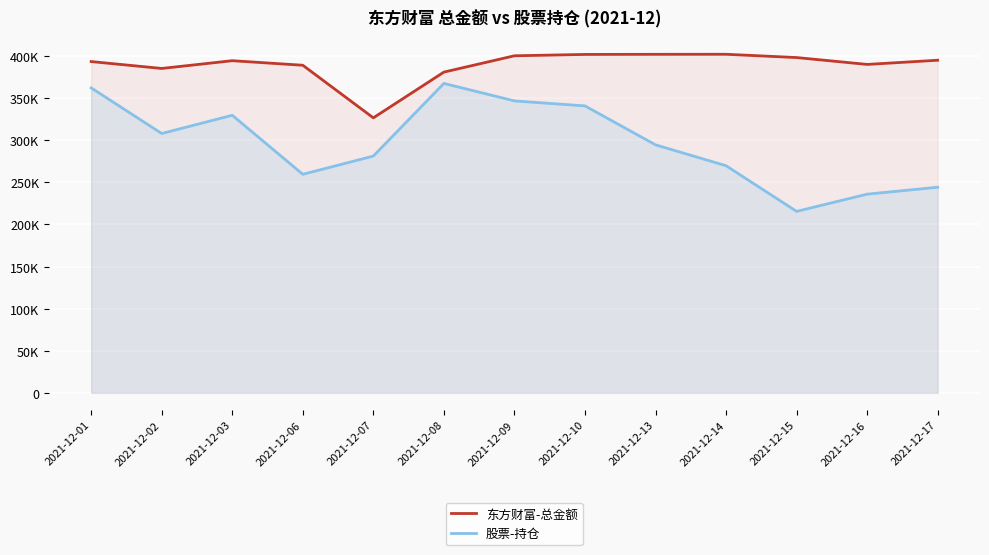

True or false: 股票-持仓 has a value of 215574.0 at 2021-12-15.

True